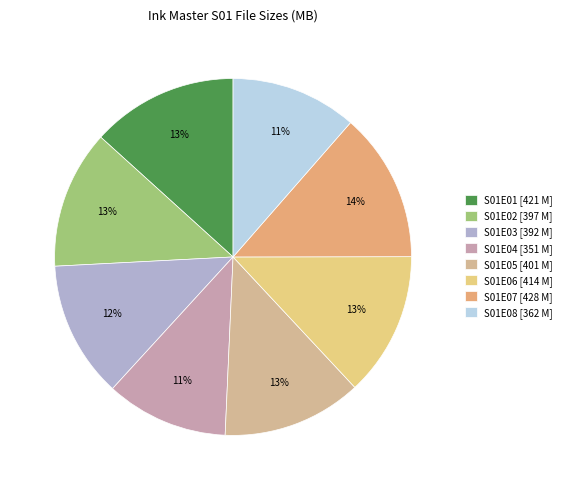

How many slices are in this pie chart?

8